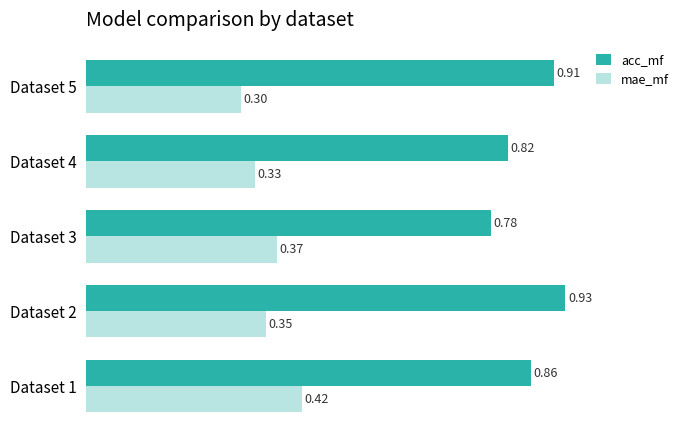

What is the difference between the second highest and second lowest values in the acc_mf series?

0.1